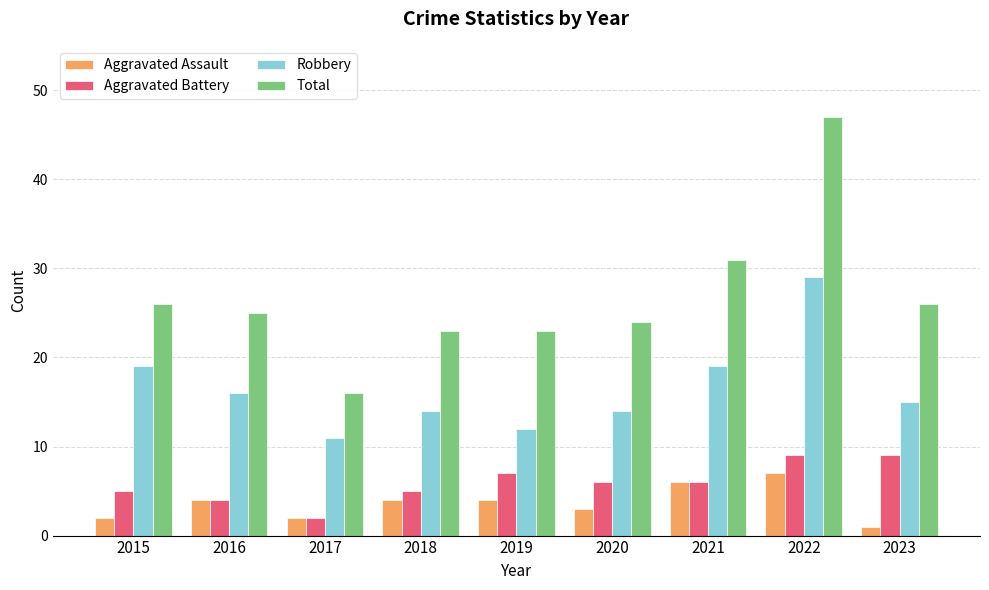

What is the maximum value shown in the chart?

47